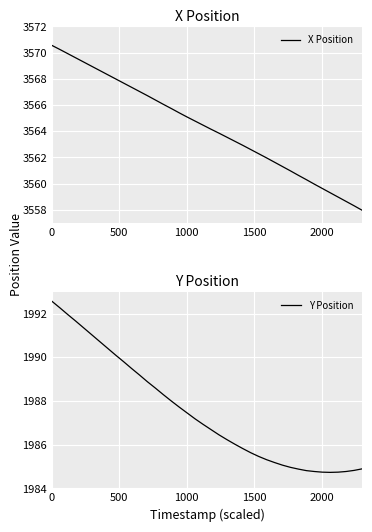

What is the maximum value for X Position?

3570.5